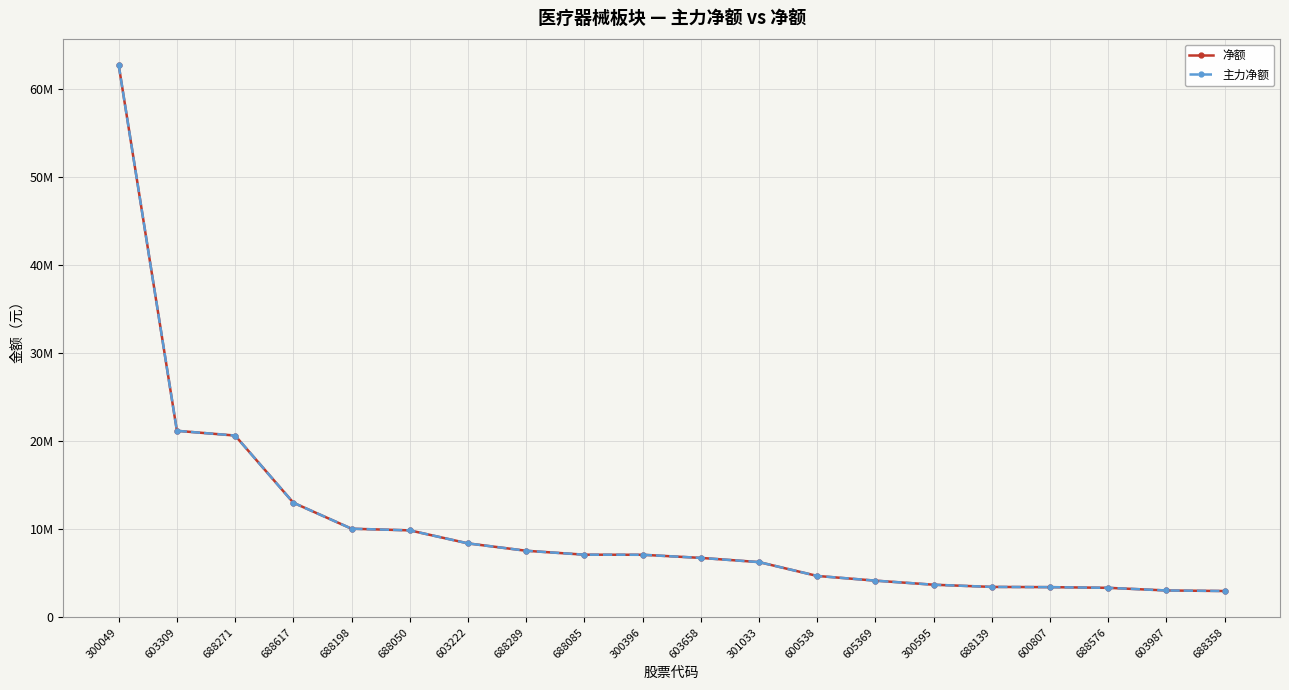

True or false: 净额 and 主力净额 cross at least once.

False